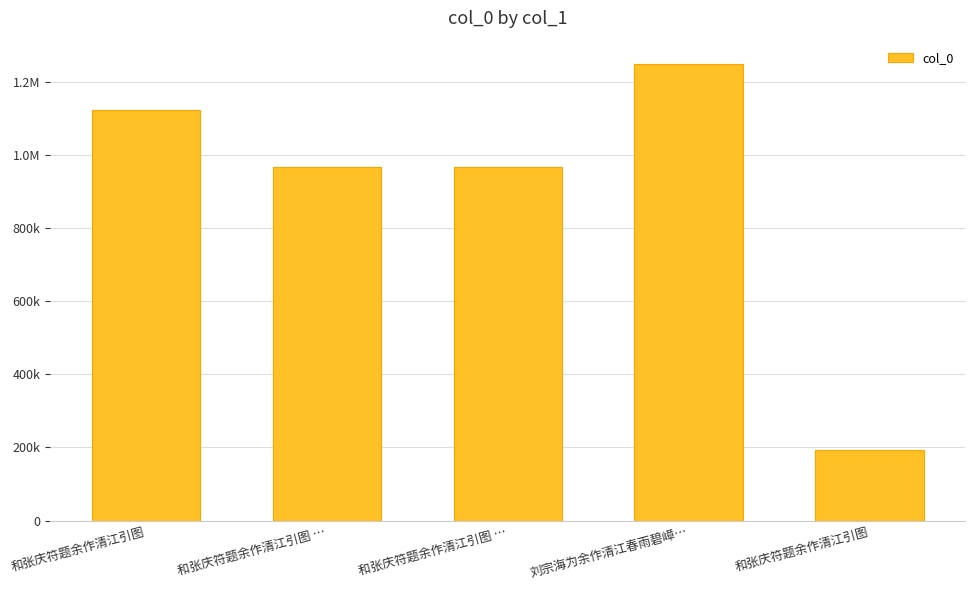

List the labels in order of value, smallest first.

和张庆符题余作清江引图, 和张庆符题余作清江引图 …, 和张庆符题余作清江引图 …, 和张庆符题余作清江引图, 刘宗海为余作清江春雨碧嶂…